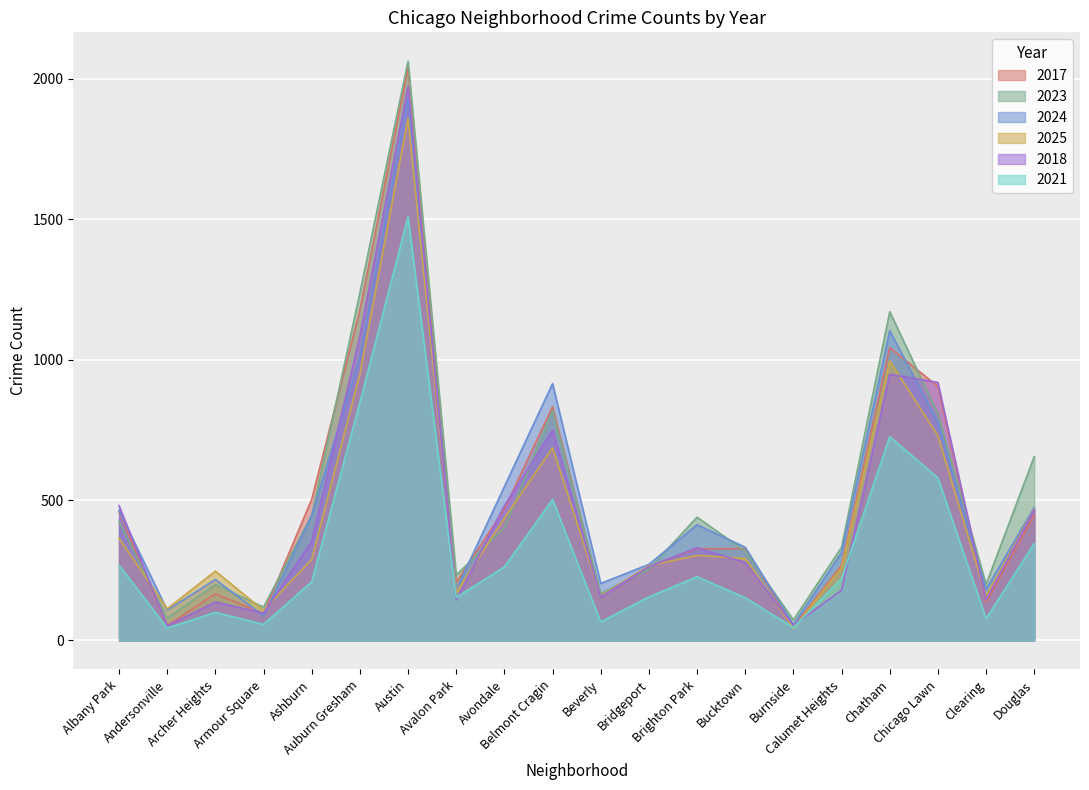

What is the label of the 14th point from the left?

Bucktown